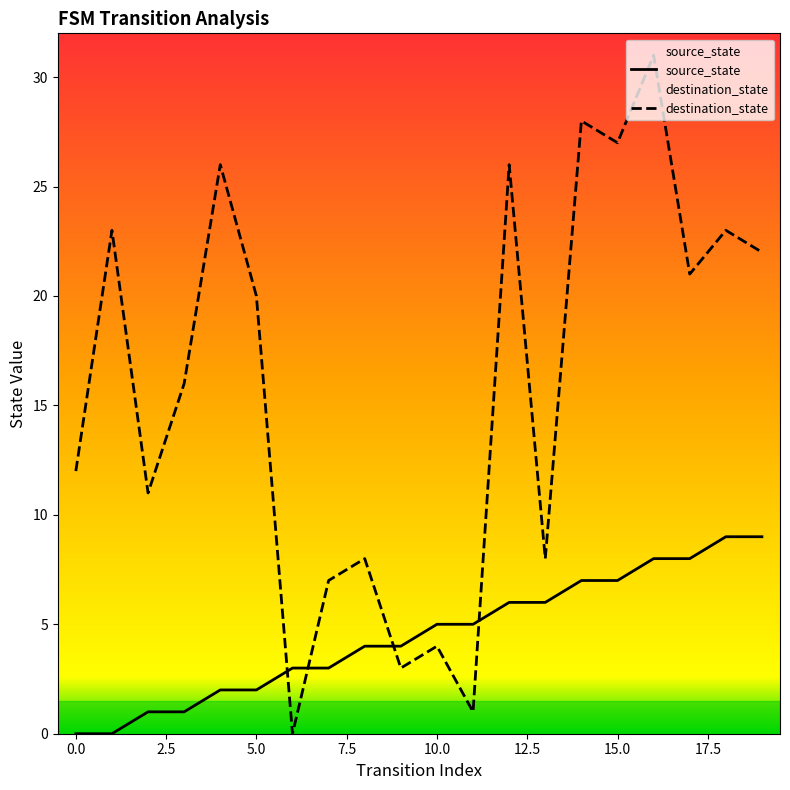

List the series in order of their overall mean, highest first.

destination_state, source_state